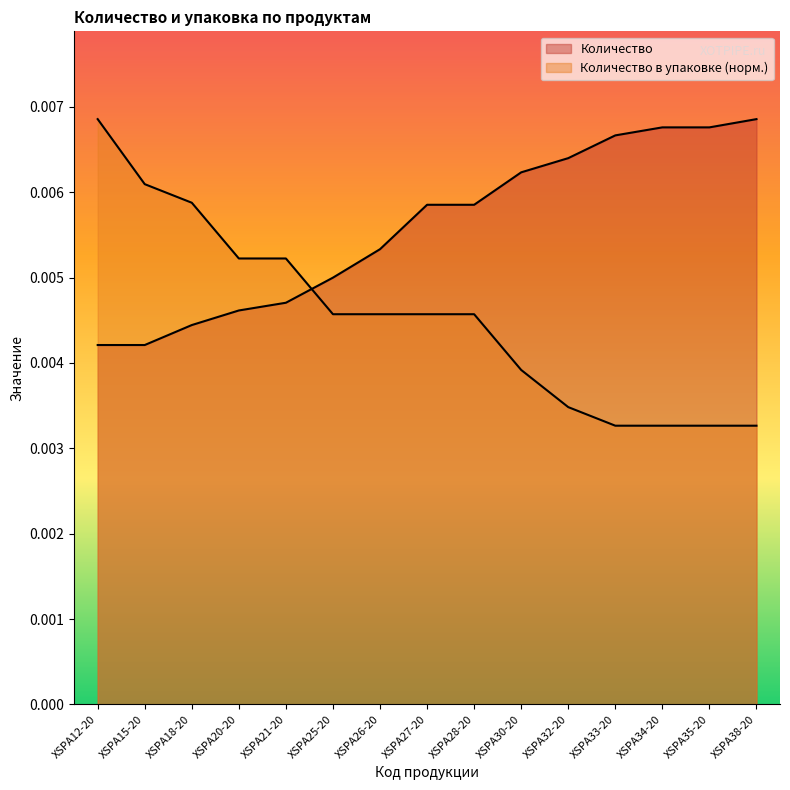

What position from the right is XSPA21-20?

11